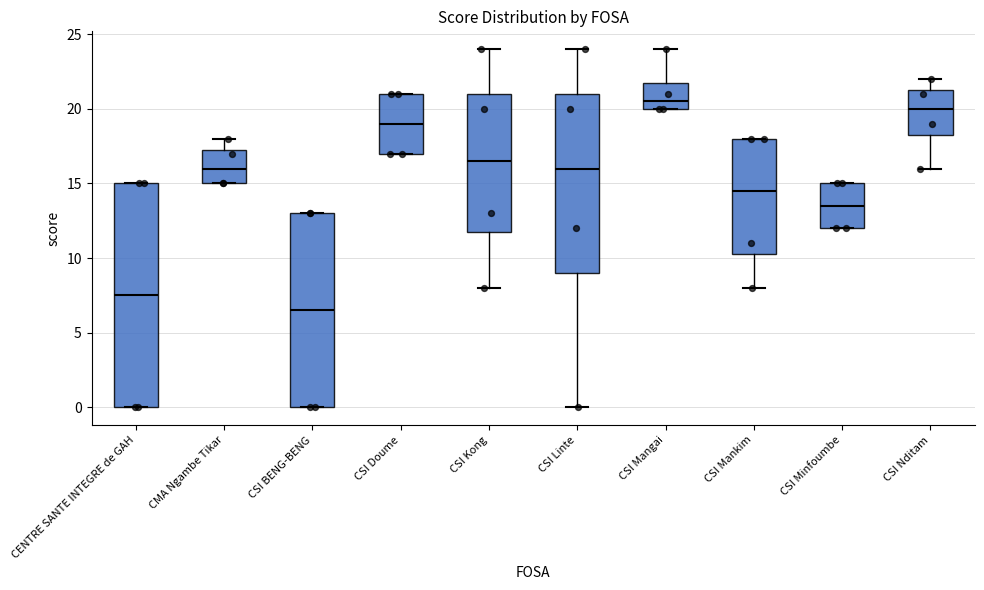

Reading left to right, transcribe this box plot: for each box, give where its median line is, the range the box spans, and where its two whiskers end, as read against the y-axis. The values are not printed on the chart, so give them approximately, as read against the axis.

CENTRE SANTE INTEGRE de GAH: median 7.5, box 0.0 to 15.0, whiskers 0.0 to 15.0
CMA Ngambe Tikar: median 16.0, box 15.0 to 17.5, whiskers 15.0 to 18.0
CSI BENG-BENG: median 6.5, box 0.0 to 13.0, whiskers 0.0 to 13.0
CSI Doume: median 19.0, box 17.0 to 21.0, whiskers 17.0 to 21.0
CSI Kong: median 16.5, box 12.0 to 21.0, whiskers 8.0 to 24.0
CSI Linte: median 16.0, box 9.0 to 21.0, whiskers 0.0 to 24.0
CSI Mangai: median 20.5, box 20.0 to 22.0, whiskers 20.0 to 24.0
CSI Mankim: median 14.5, box 10.5 to 18.0, whiskers 8.0 to 18.0
CSI Minfoumbe: median 13.5, box 12.0 to 15.0, whiskers 12.0 to 15.0
CSI Nditam: median 20.0, box 18.5 to 21.5, whiskers 16.0 to 22.0